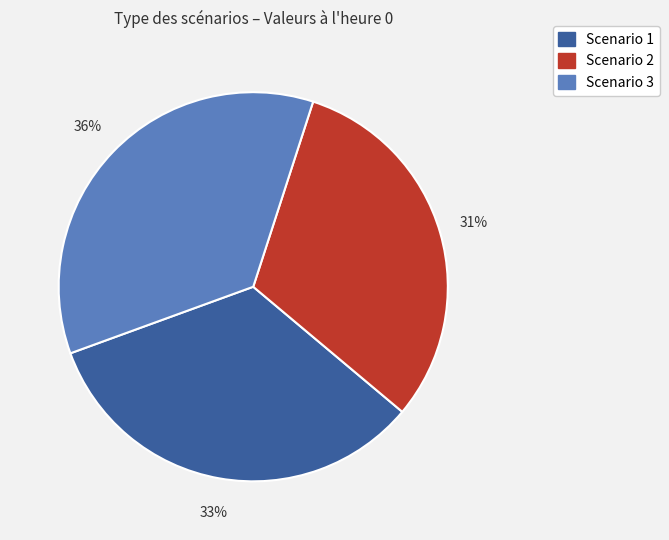

Is the sum of Scenario 2 and Scenario 3 greater than half?

Yes